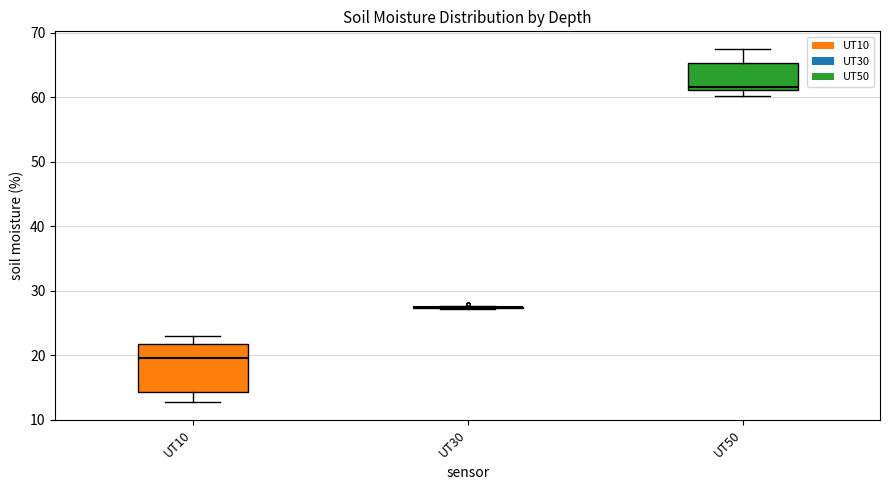

Reading left to right, read every box against the y-axis: the position of its median line, the range the box covers, and the ends of its whiskers. The values are not printed on the chart, so give them approximately, as read against the axis.

UT10: median 20, box 14 to 22, whiskers 13 to 23
UT30: box collapsed to a line at 27, whiskers 27 to 28
UT50: median 62, box 61 to 65, whiskers 60 to 68